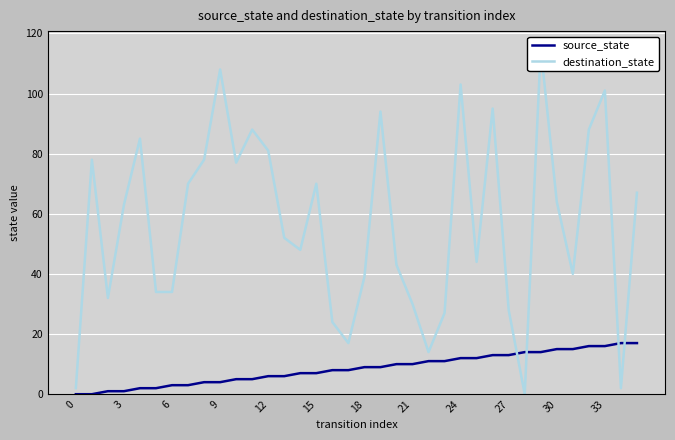

What is the difference between the maximum and minimum values in the source_state series?

17